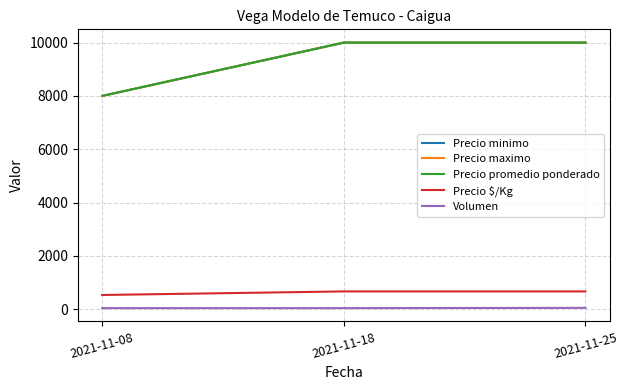

How many lines are shown in the chart?

5